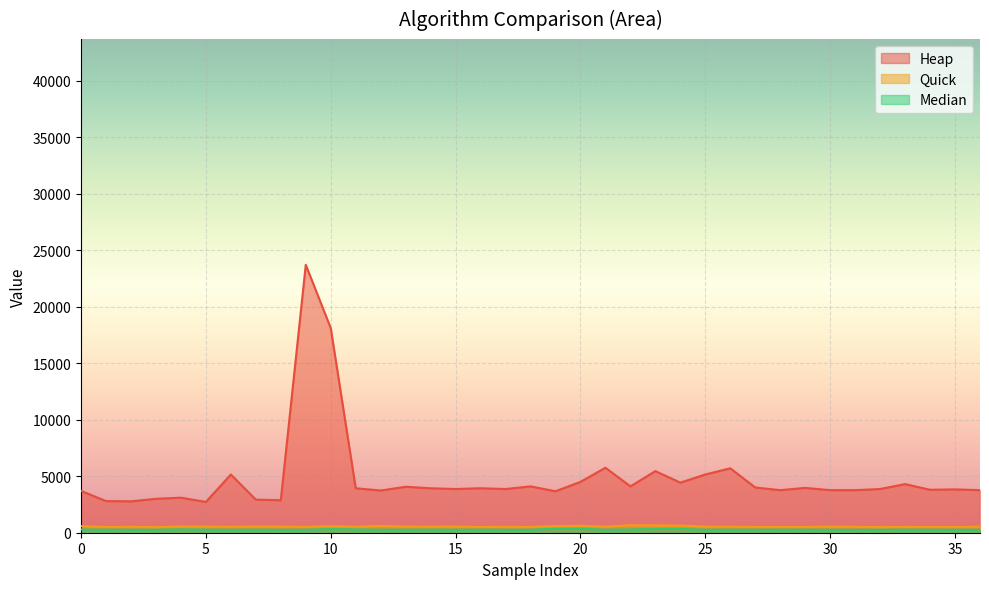

True or false: Heap and Quick cross at least once.

False